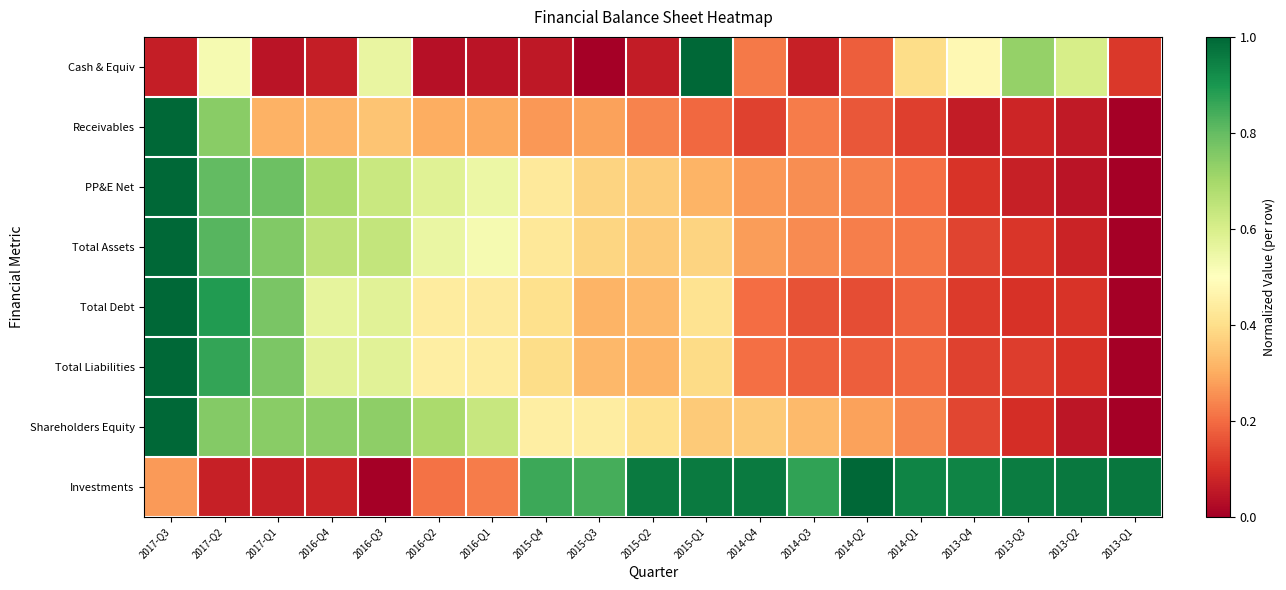

Between 2015-Q4 and 2016-Q4, which is larger?

2016-Q4